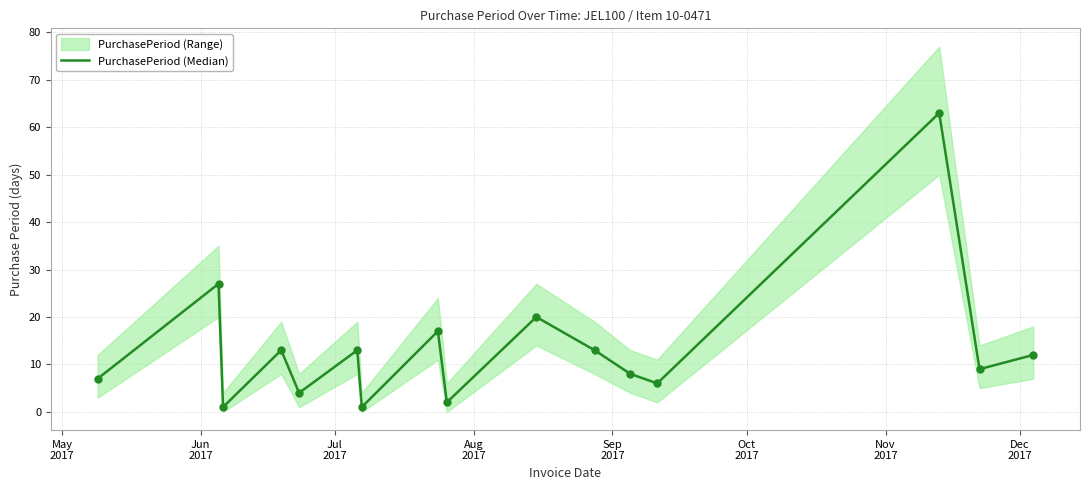

Approximately how many times larger is the value at Dec
2017 compared to Aug
2017?

1.3